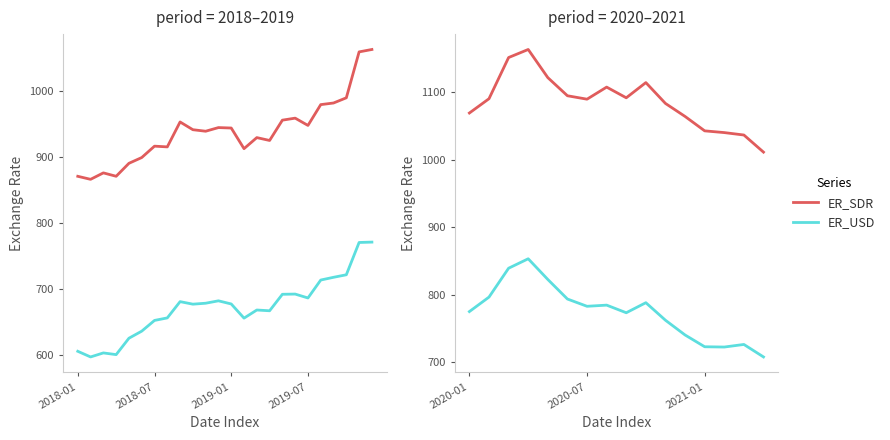

In ER_SDR, how many points are lower than both neighbors (excluding endpoints)?

2